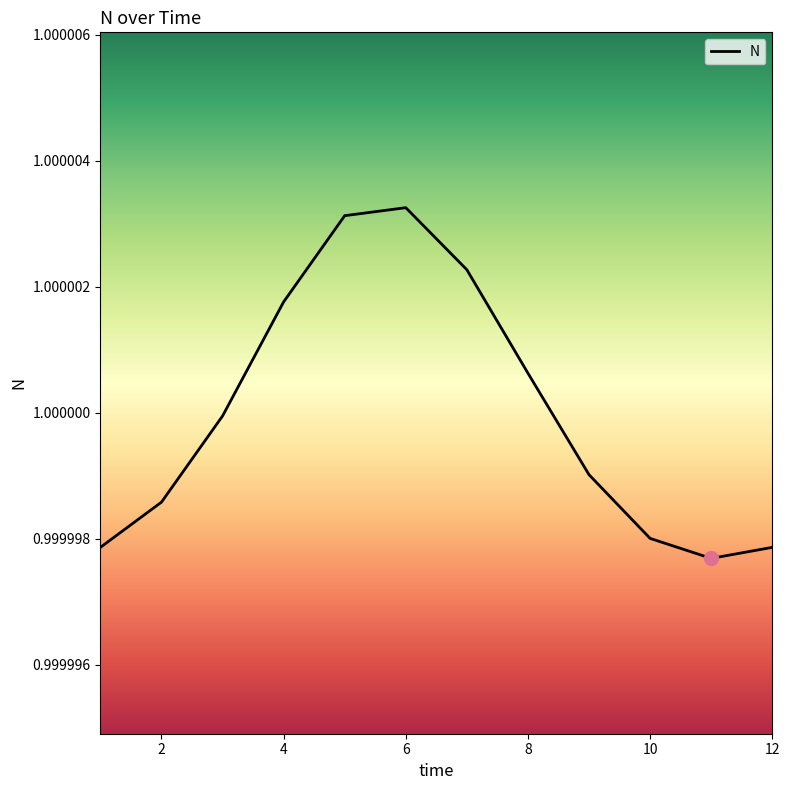

Which has a higher value, 4 or 6?

6